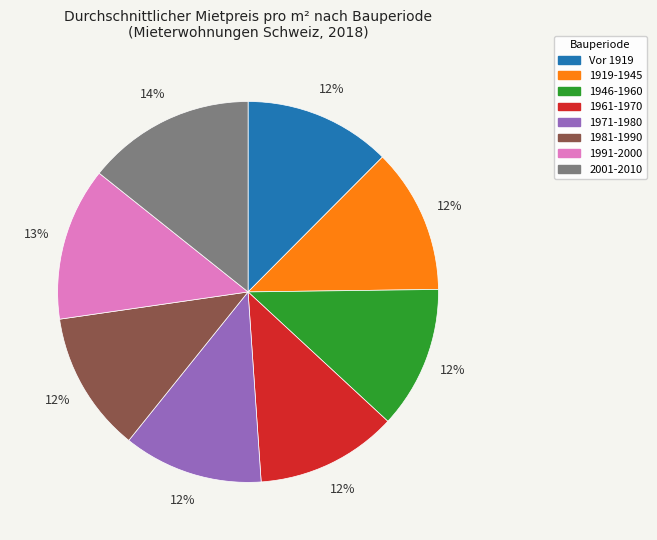

Is it true that 2001-2010 is 22% of the pie?

False